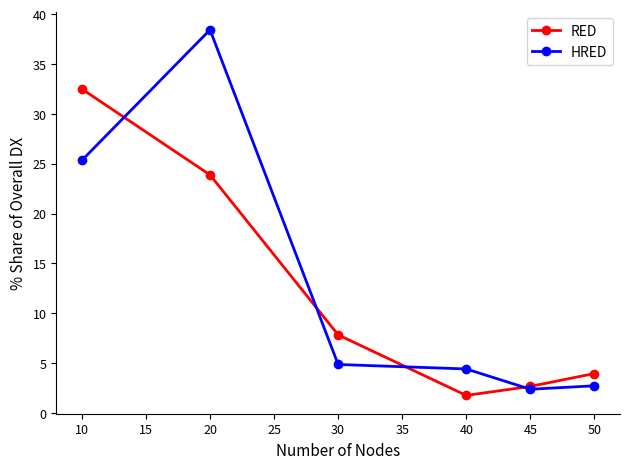

Which series has the widest spread of values?

HRED